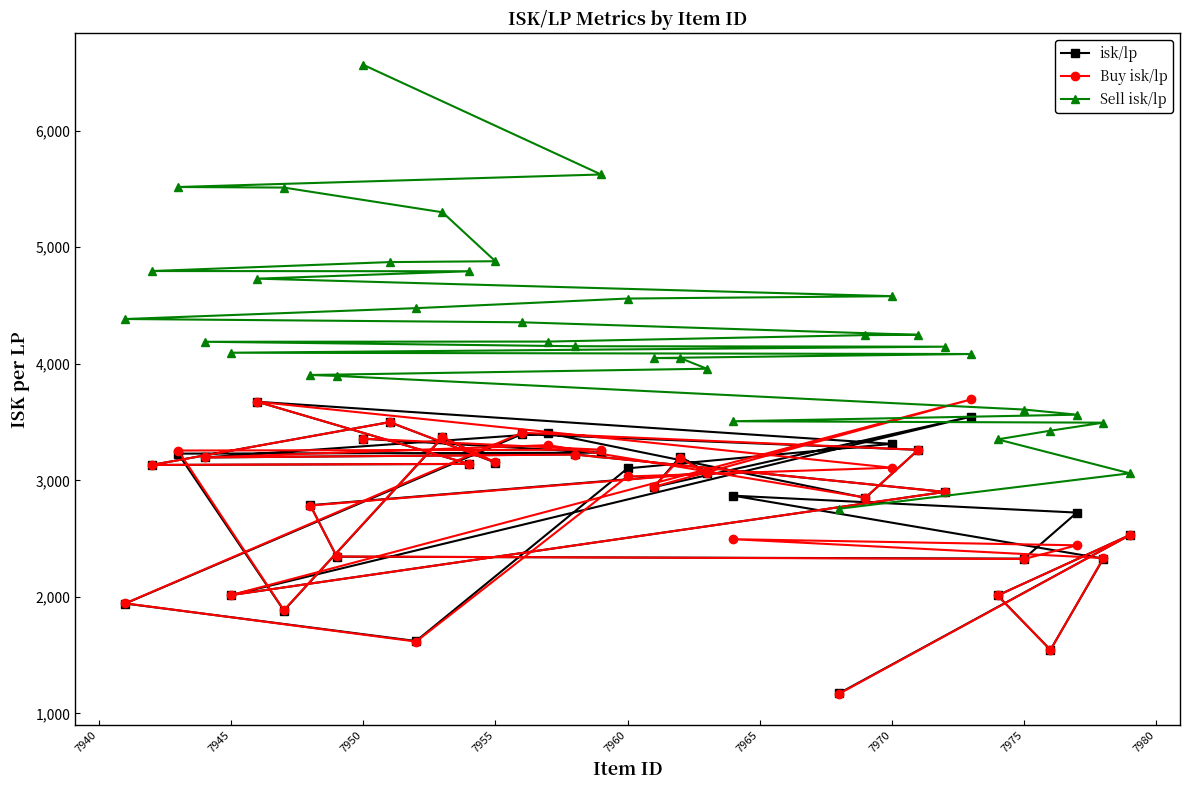

True or false: Sell isk/lp and Buy isk/lp intersect in this chart.

False